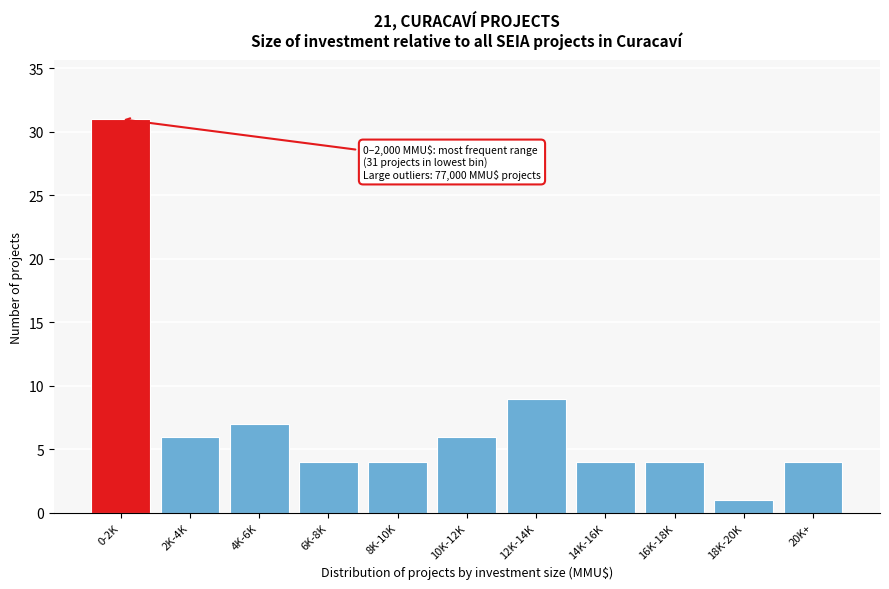

Reading left to right, list all the values displayed in this chart.

31	6	7	4	4	6	9	4	4	1	4